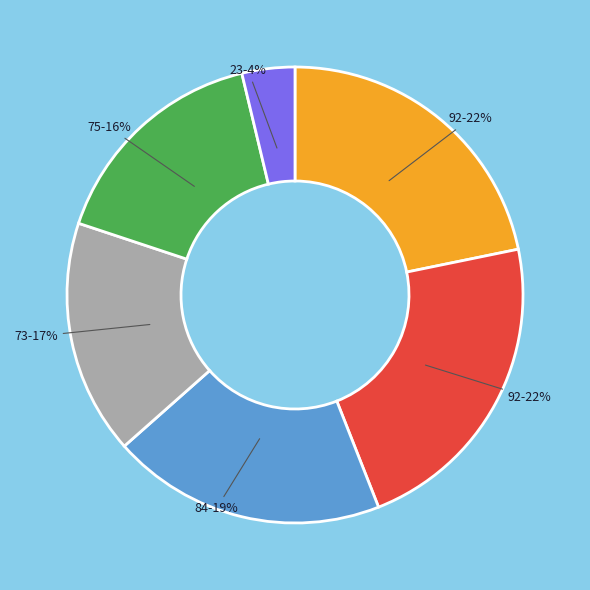

Is there a majority slice in this chart?

No